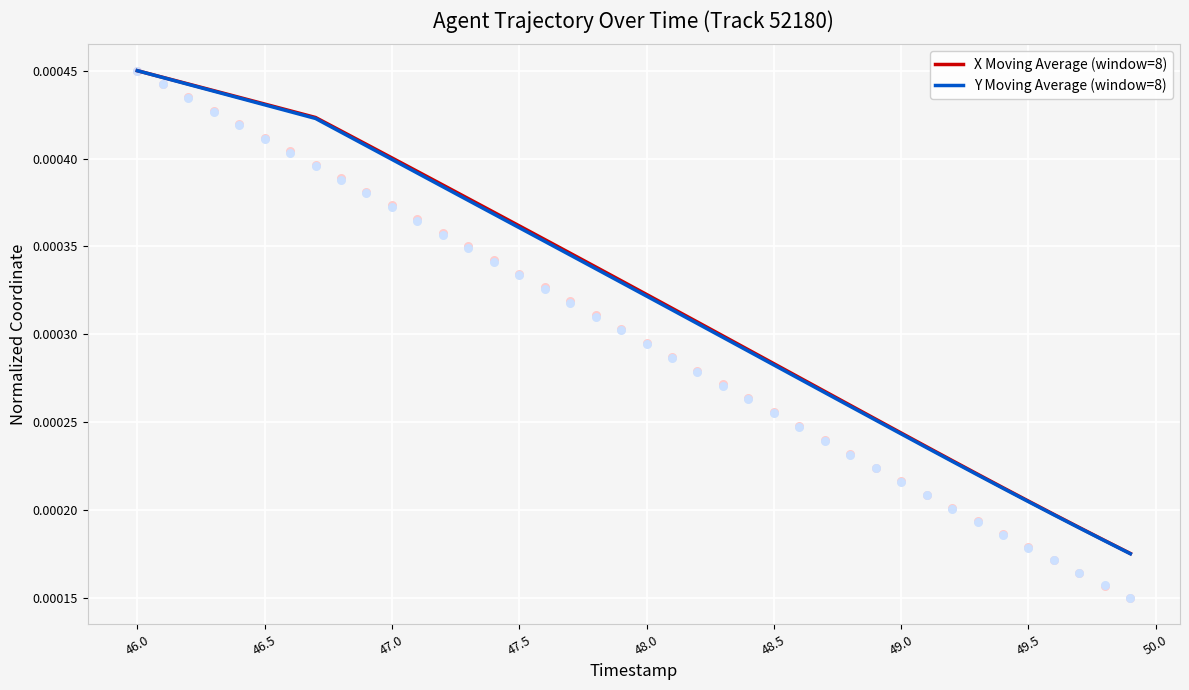

Which series has the largest total across all categories?

X Moving Average (window=8)